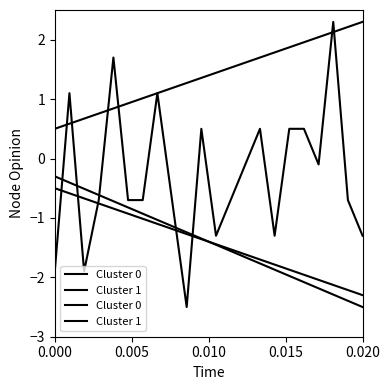

Is this an area chart (filled region under the line)?

No